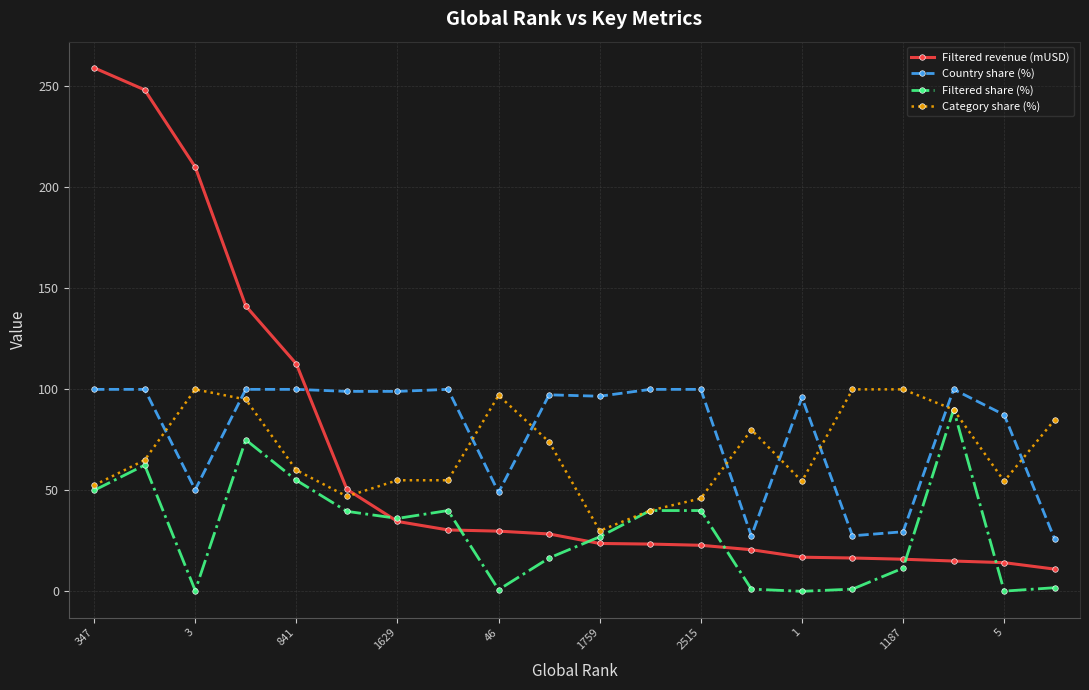

What are all the series names shown in the legend?

Filtered revenue (mUSD), Country share (%), Filtered share (%), Category share (%)